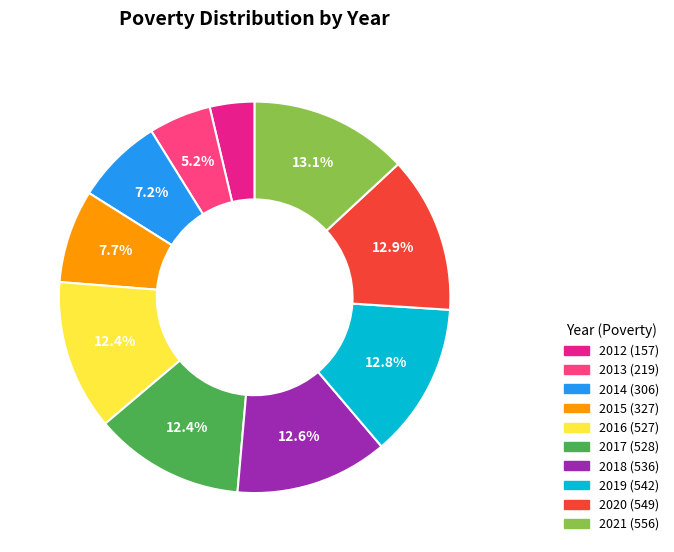

Combined, do 2018 and 2014 account for over 50%?

No